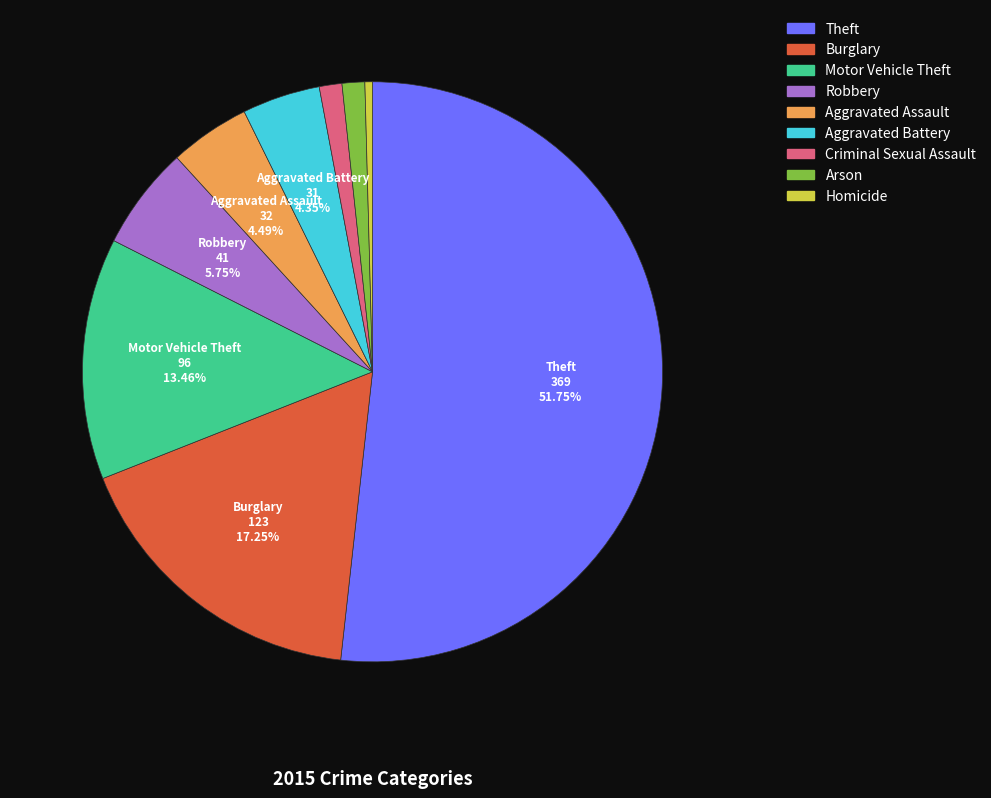

How many slices are in this pie chart?

9